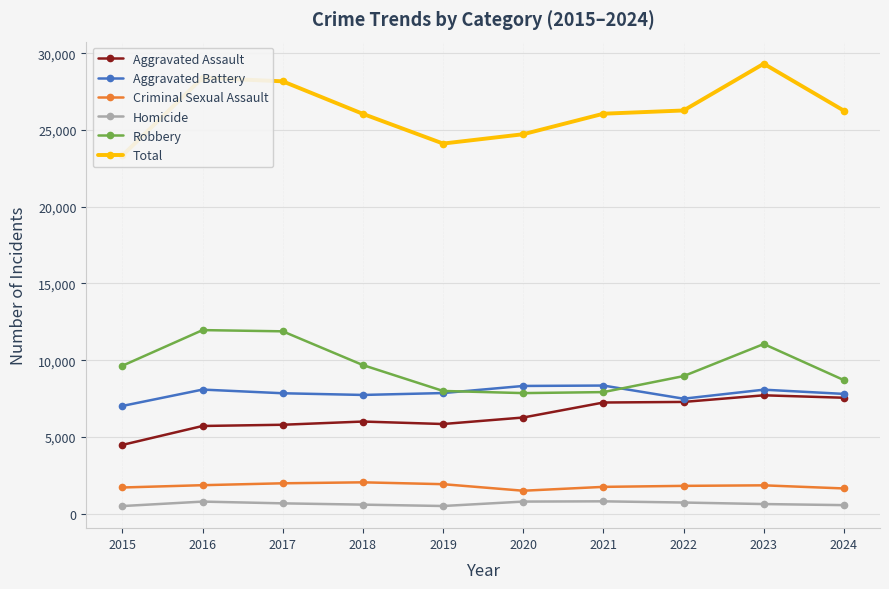

At which category does the chart reach its peak across all series?

2023